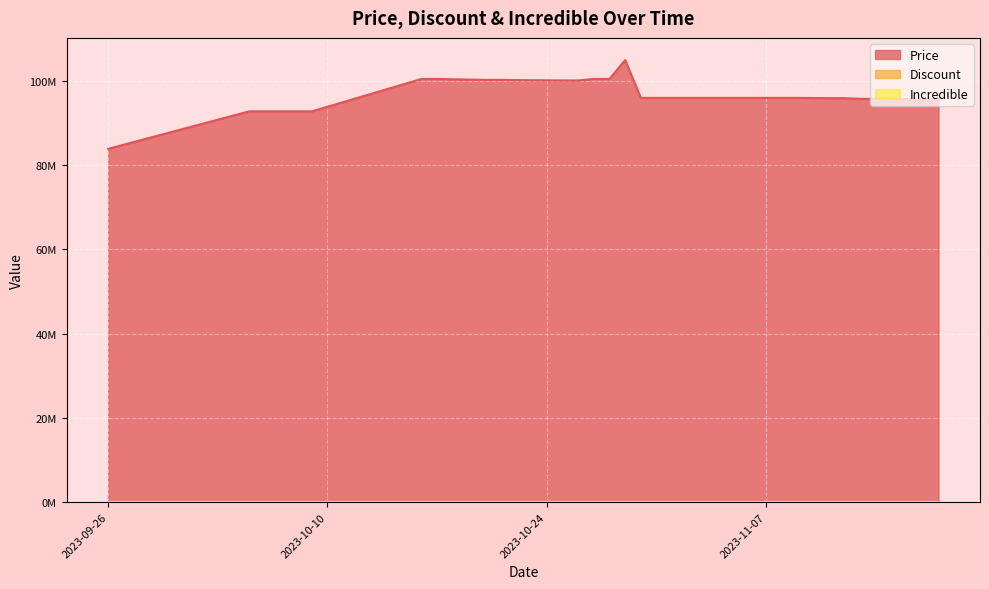

Count the number of data series in this chart.

3